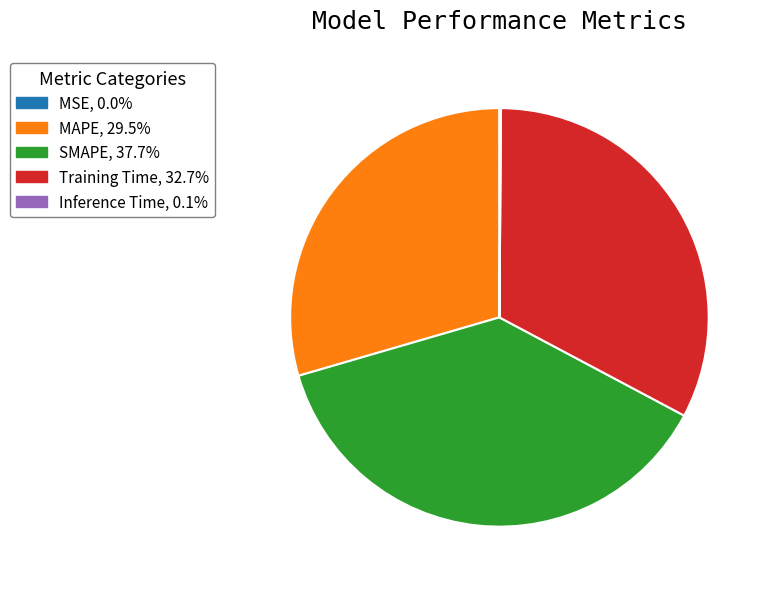

Which slice is the largest?

SMAPE